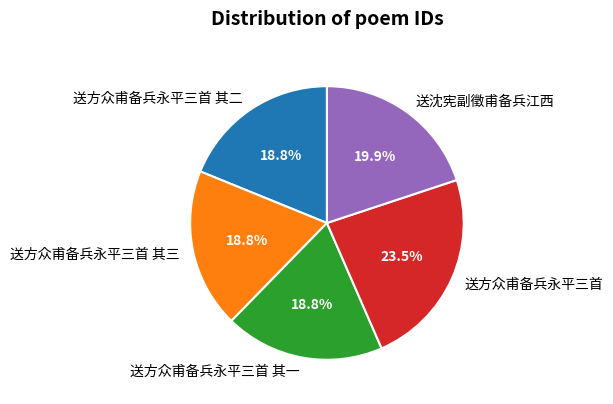

Is it true that 送方众甫备兵永平三首 其二 is 19% of the pie?

True